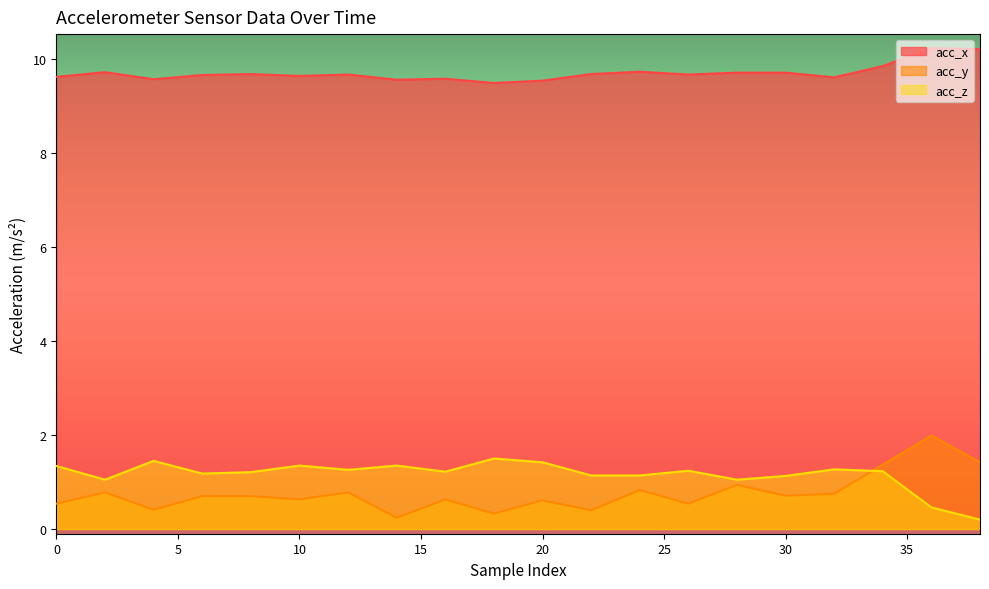

What is the spread (max minus min) of values at 24?

8.9